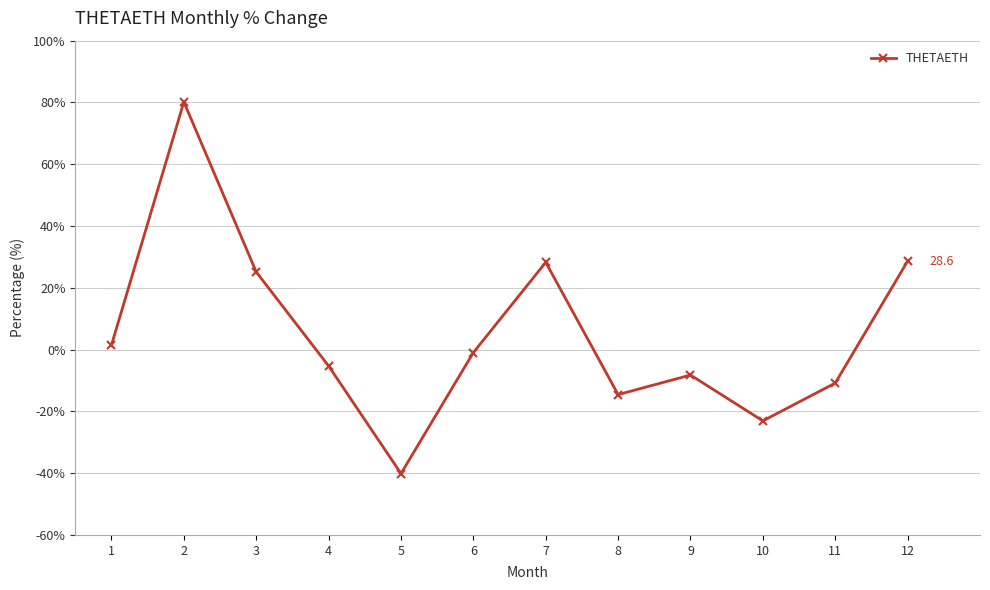

At which label is the value closest to 20?

3